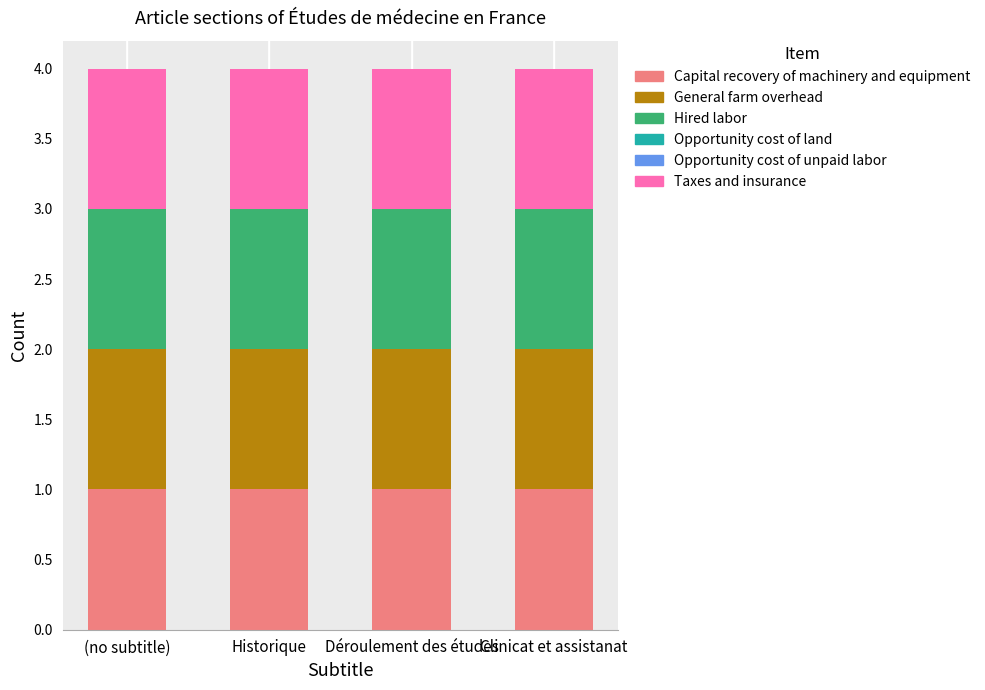

The Hired labor series shows 2 at Déroulement des études. True or false?

False